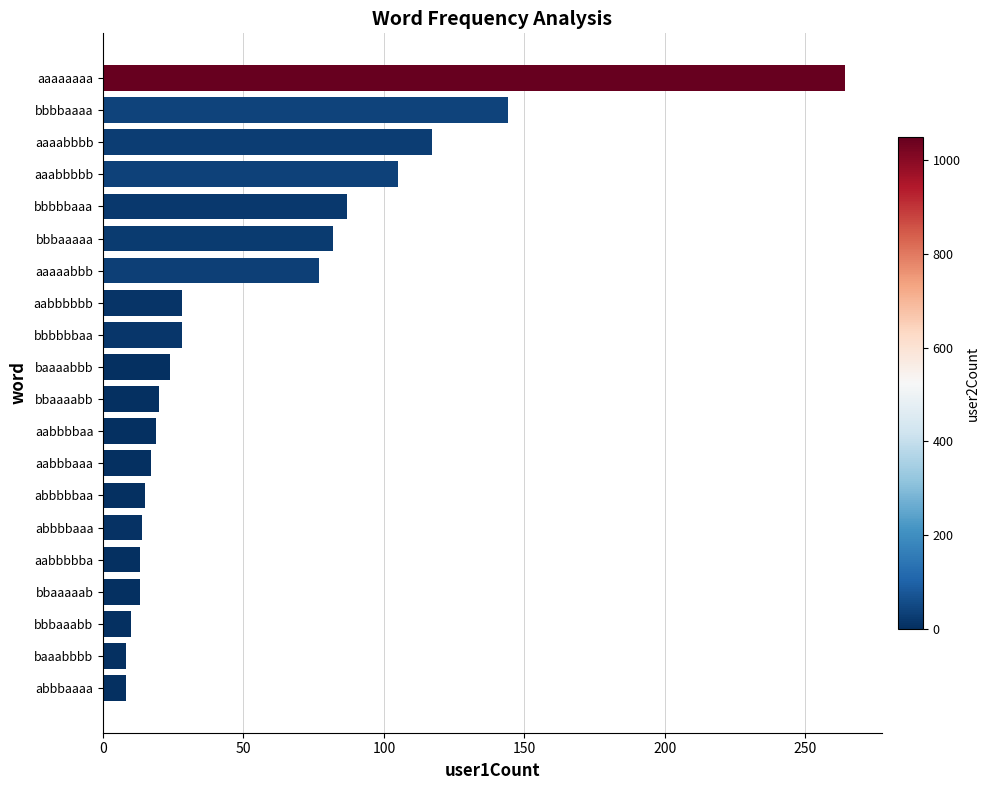

Is it true that the value at bbbbbaaa is 87?

True